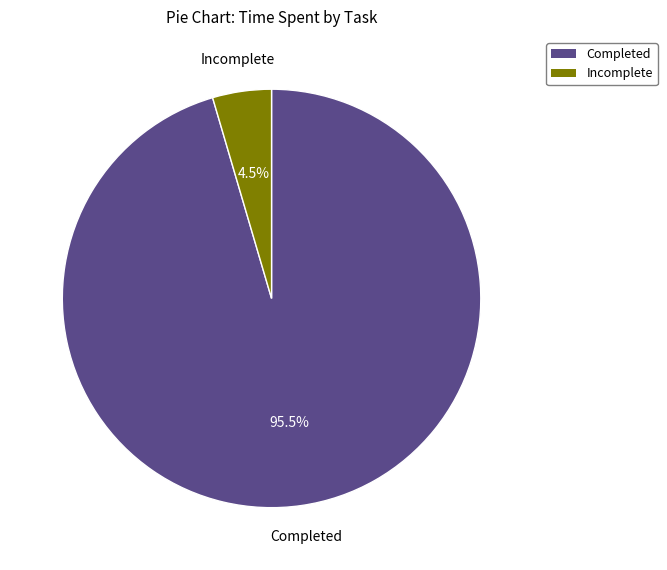

Is there a majority slice in this chart?

Yes